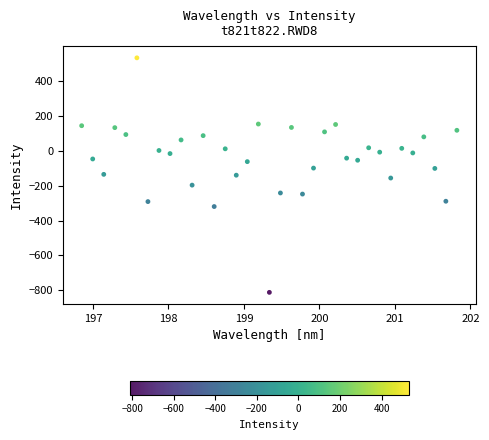

What is the range of X values (max minus min)?

5.0